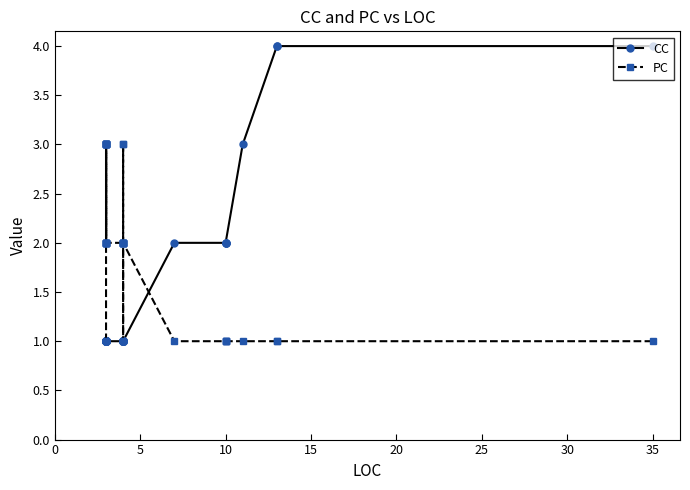

What is the spread (max minus min) of values at 19?

1